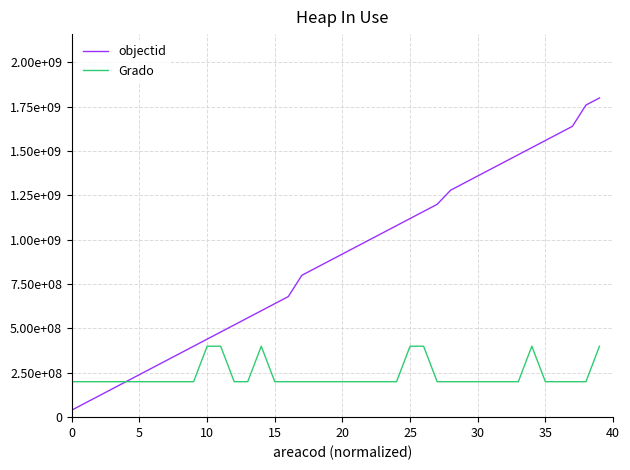

What is the lowest value of the objectid series?

40000000